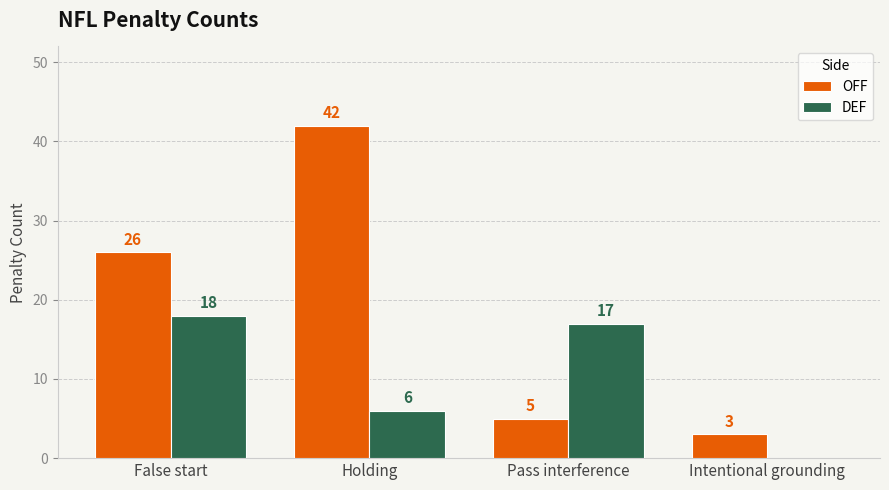

What is the sum of all OFF values?

76